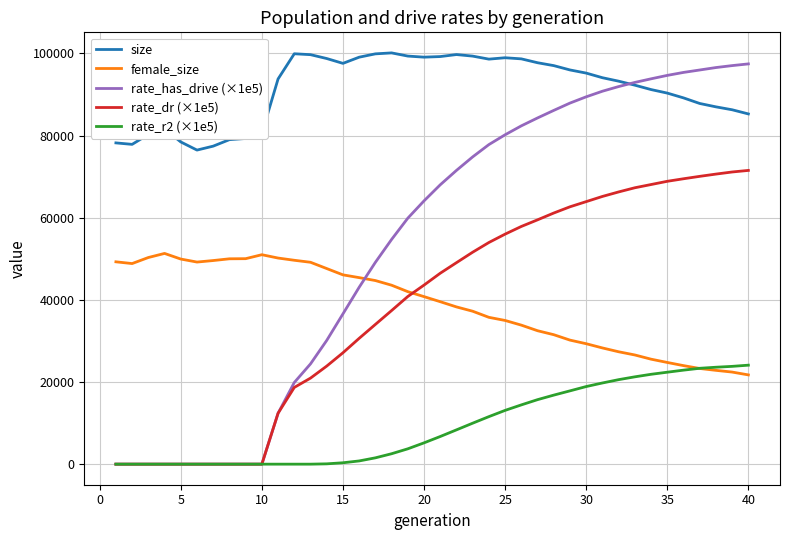

At how many categories does at least one series exceed 5136?

40